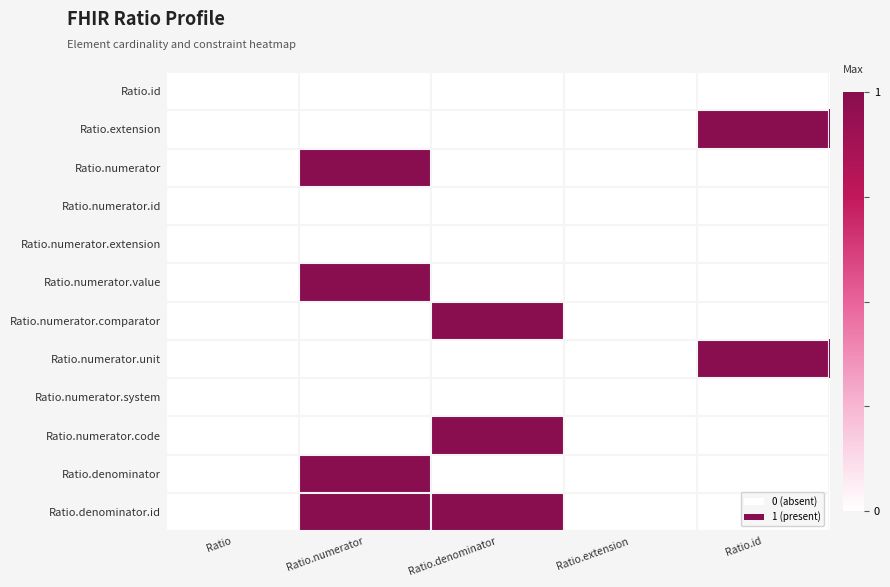

Count the number of categories in the chart.

5